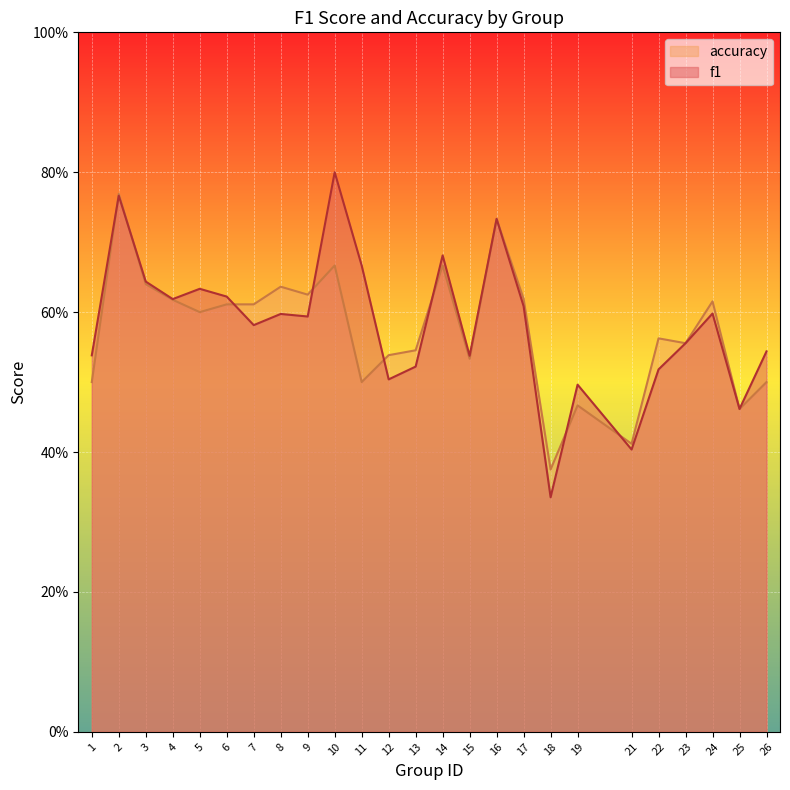

Rank the series by their average value, from lowest to highest.

accuracy, f1